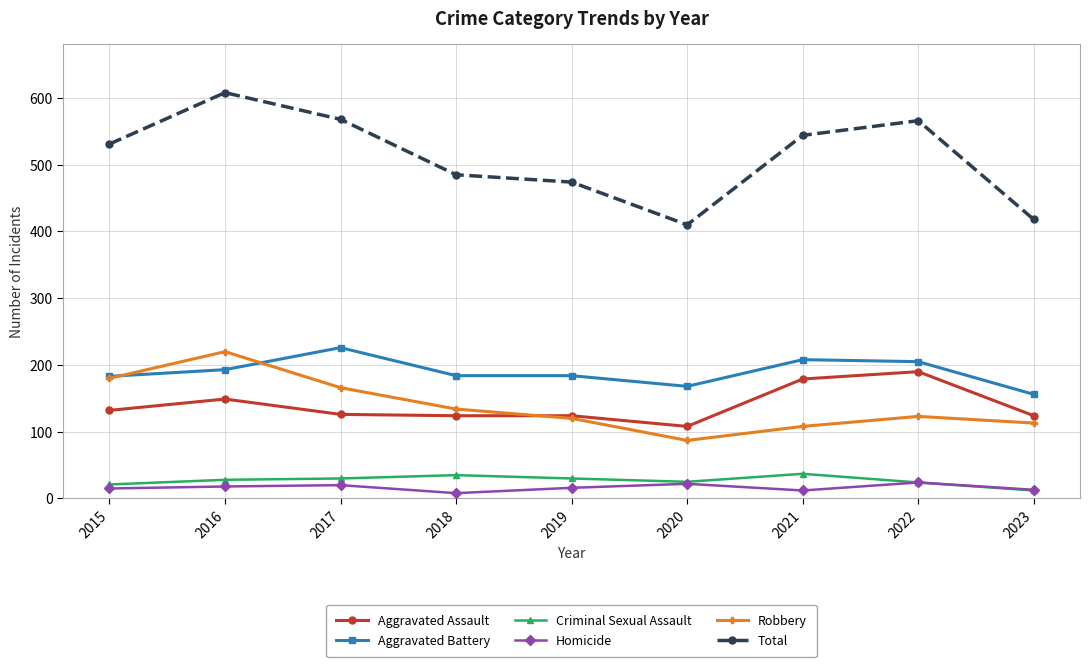

True or false: Criminal Sexual Assault has more than 0 points higher than both neighbors.

True